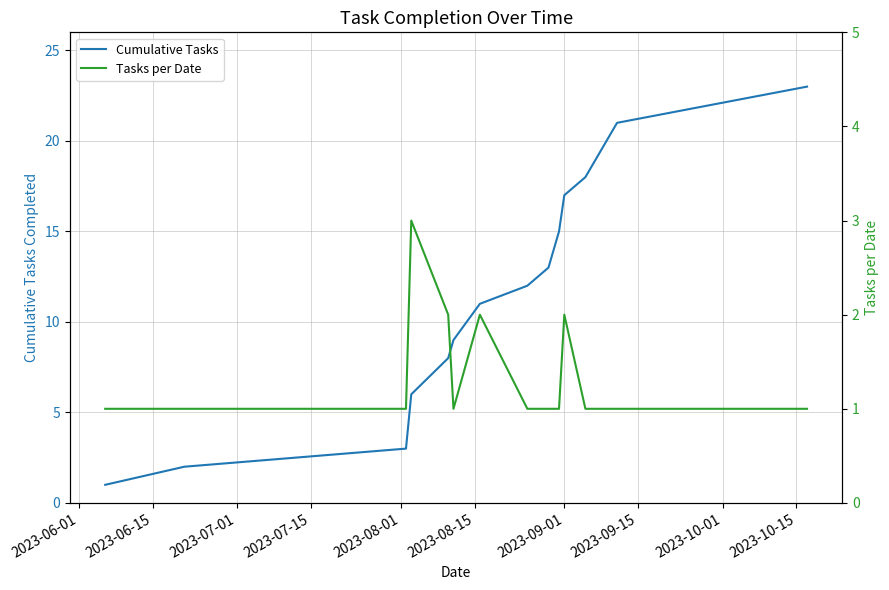

Is this an area chart (filled region under the line)?

No